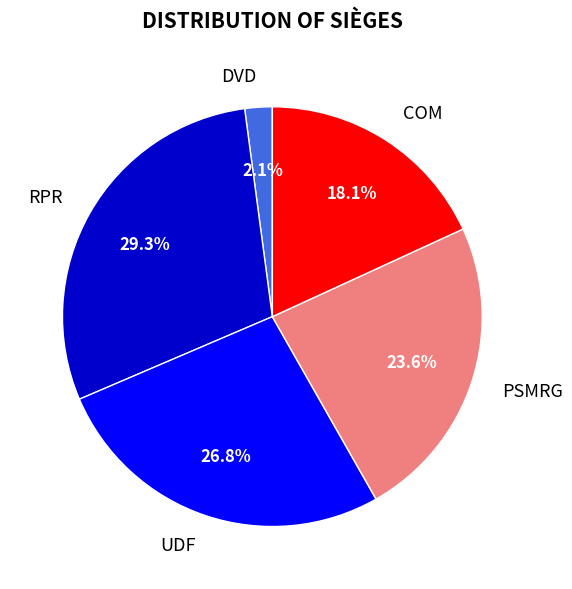

To the nearest percent, what is the difference between the largest and smallest slice percentages?

27%